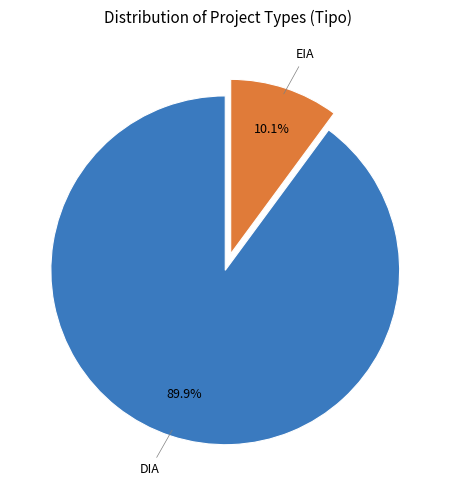

Does any single category account for the majority?

Yes